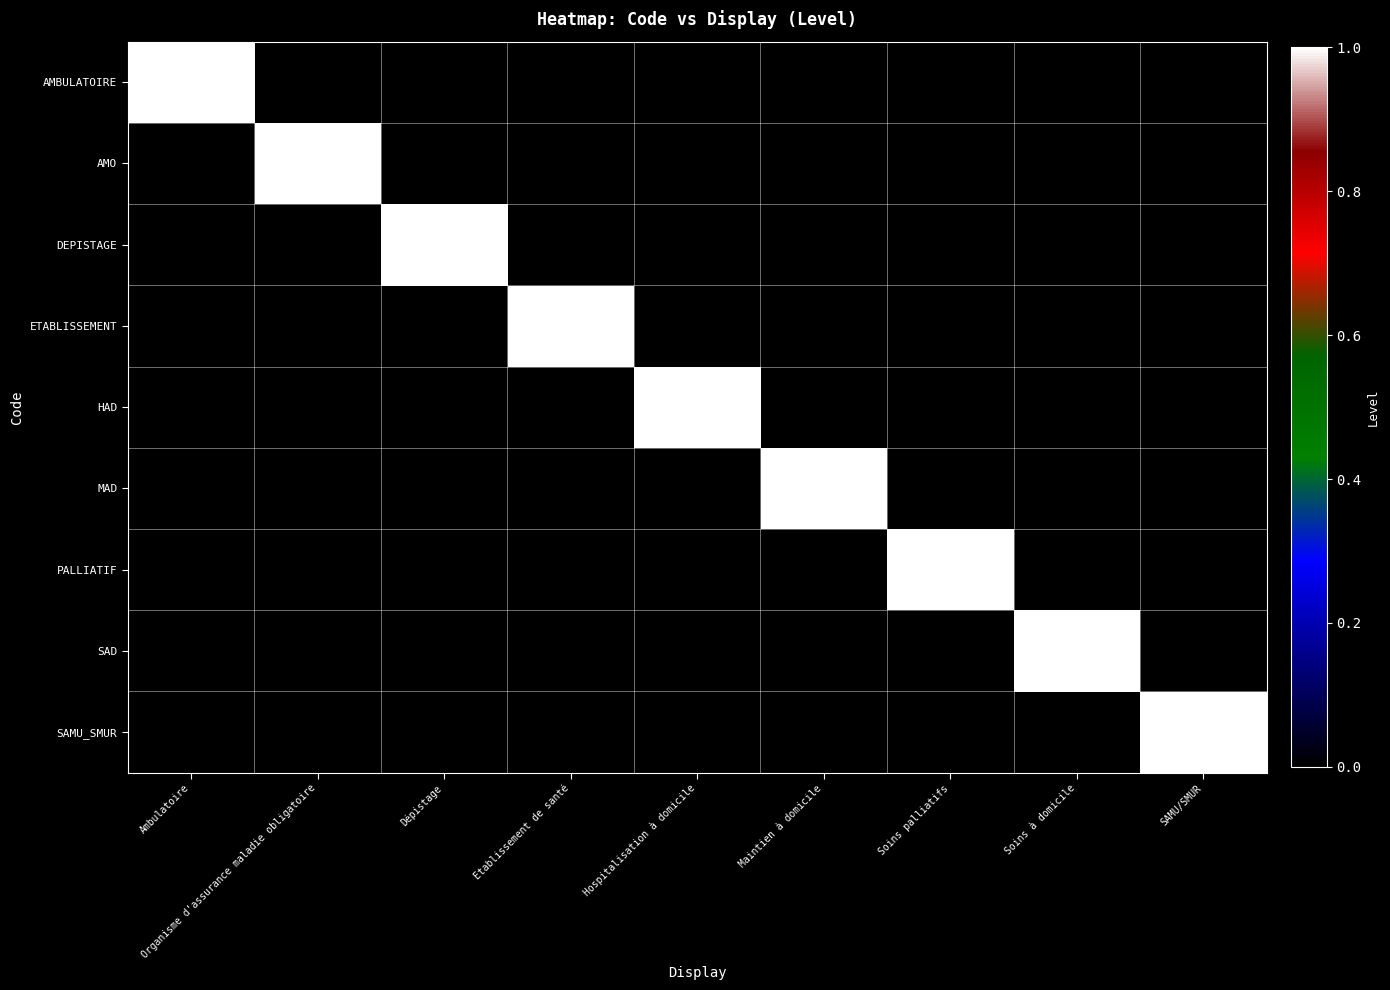

What is the spread (max minus min) of values at Soins palliatifs?

1